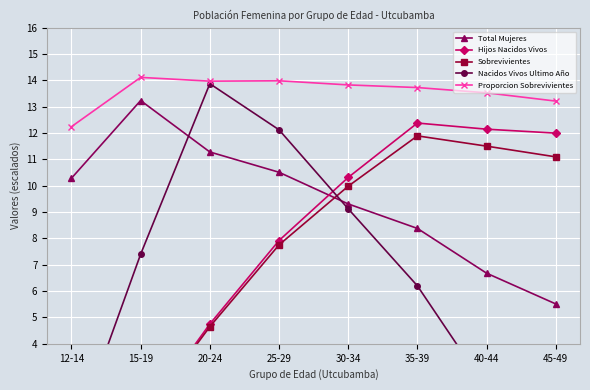

Which series has the largest total across all categories?

Proporcion Sobrevivientes